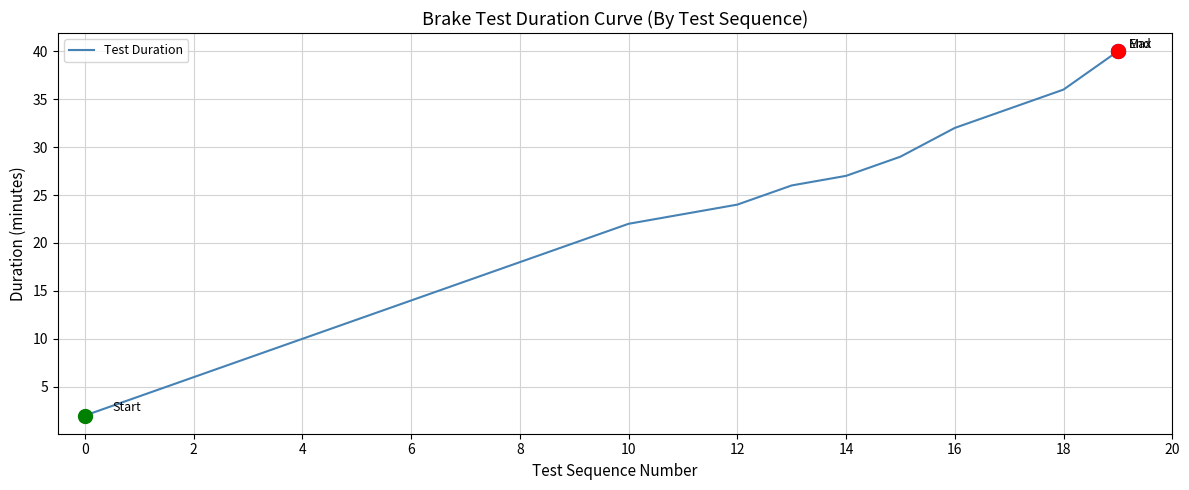

What is the greatest value displayed?

40